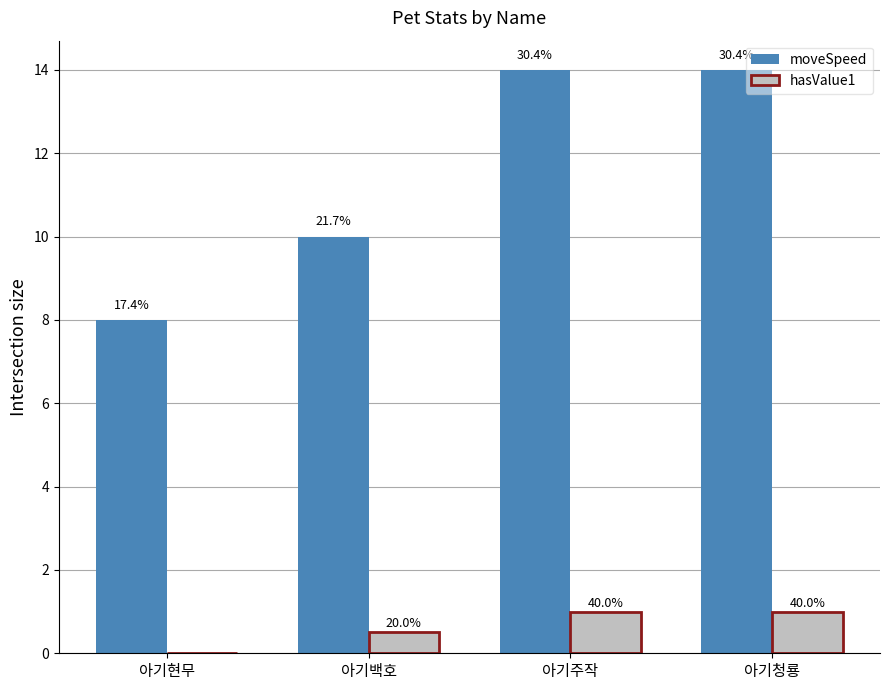

What position from the right is 아기현무?

4